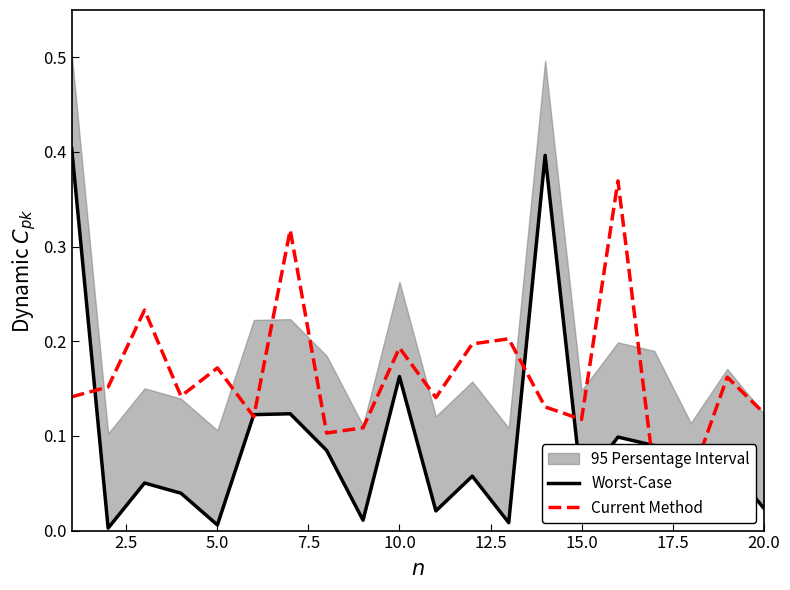

How many lines are shown in the chart?

2